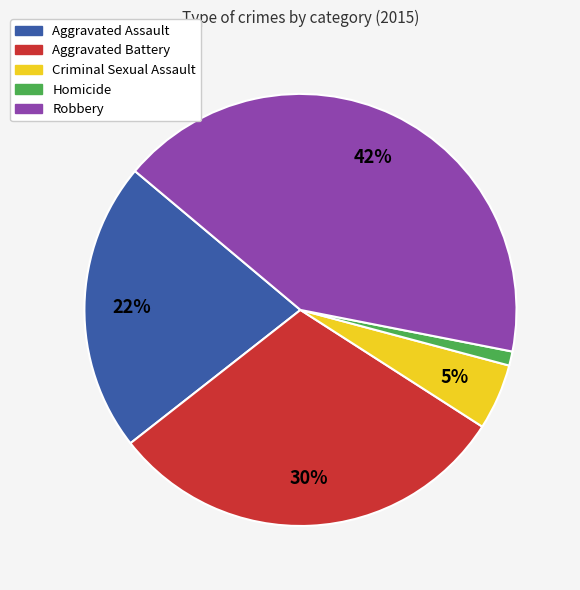

How many segments does this pie chart have?

5